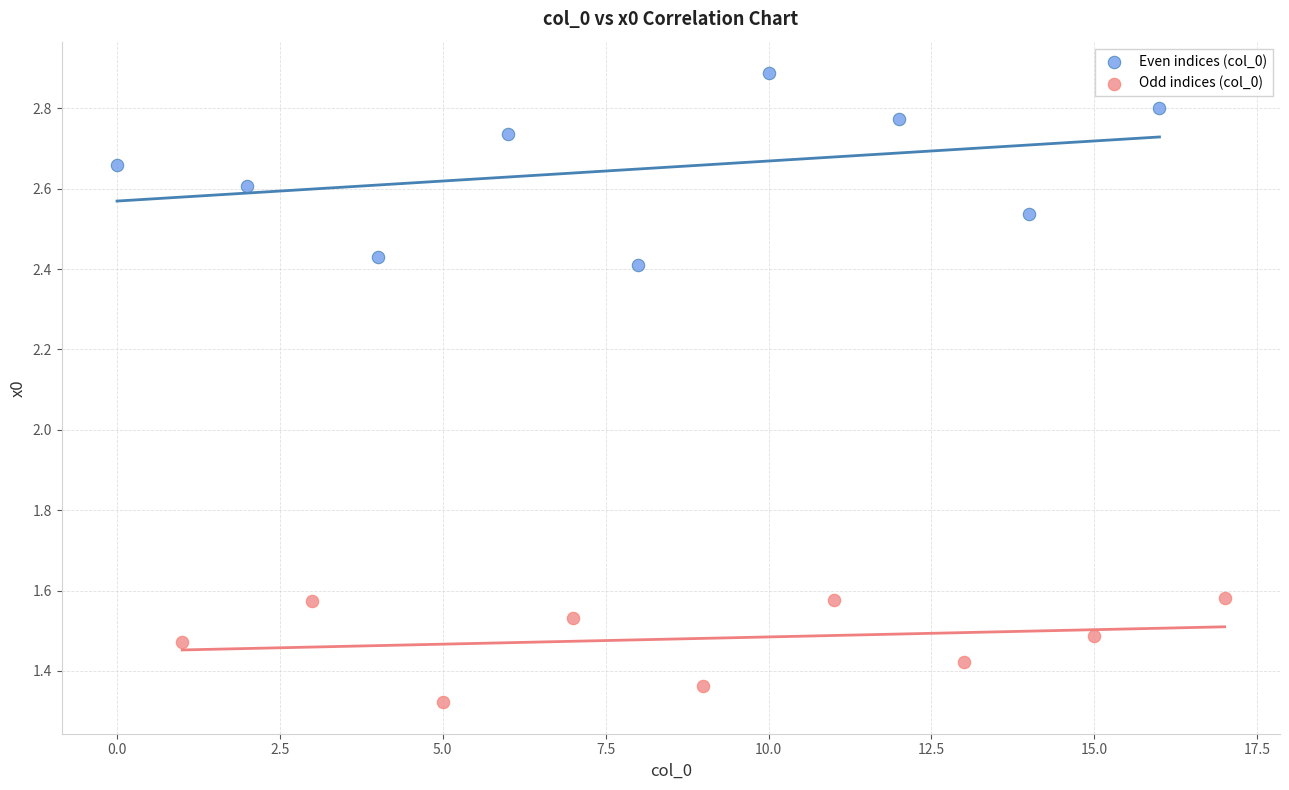

Which series contains the lowest Y value?

Odd indices (col_0)